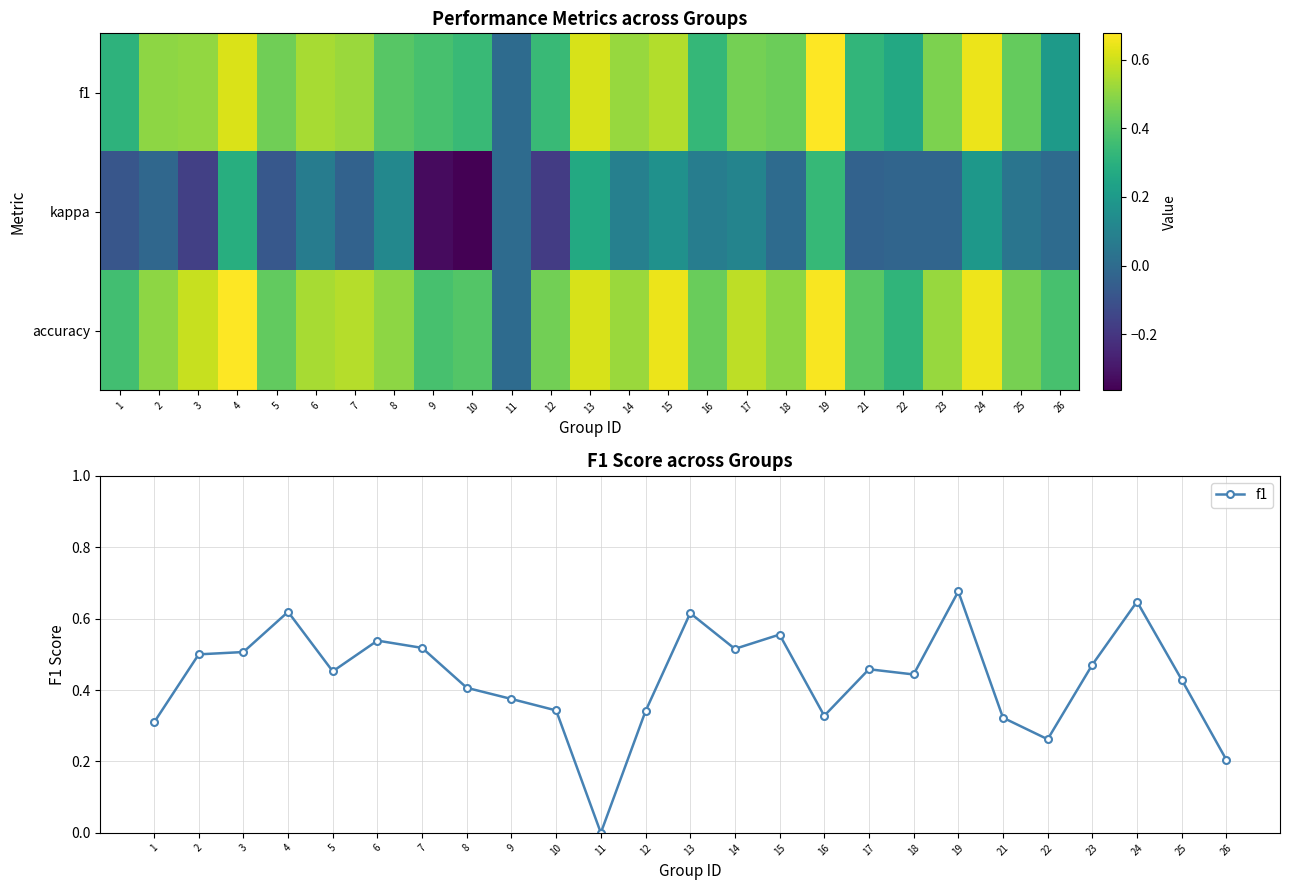

Which has a higher value, 18 or 10?

18